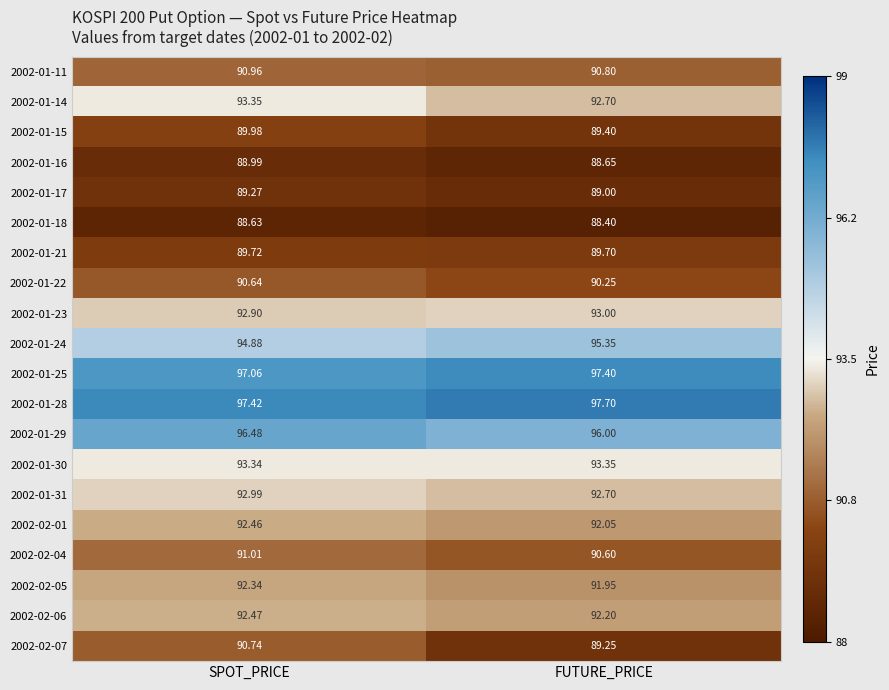

Which series has the largest range (max minus min)?

2002-02-07